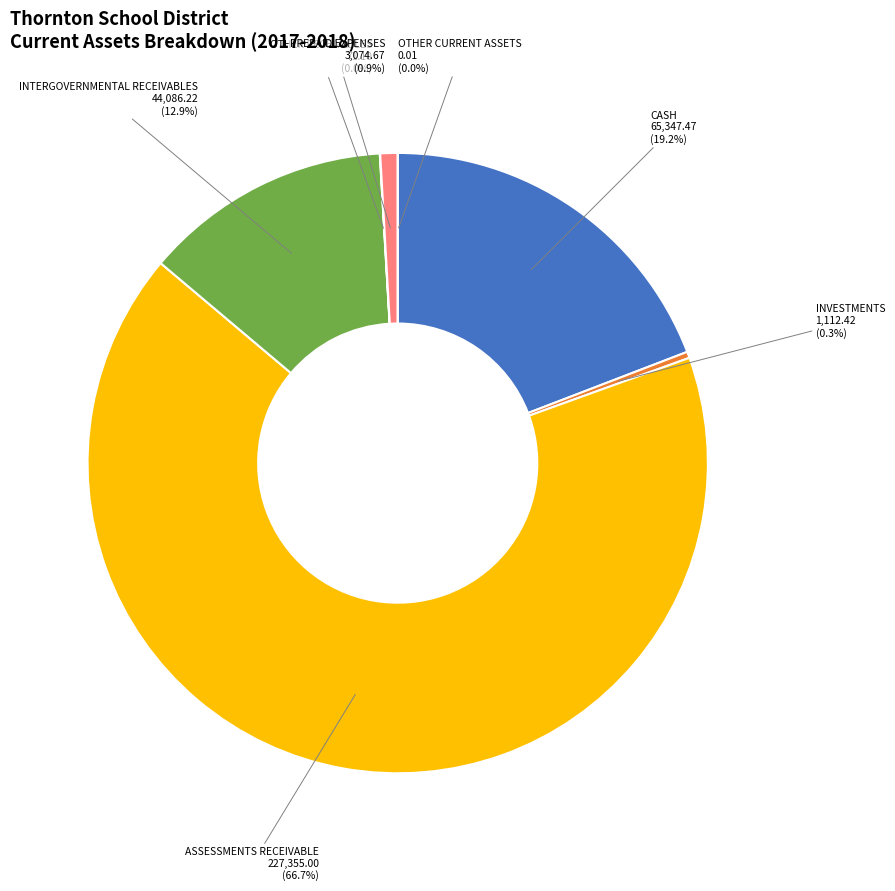

Rank the categories by value from lowest to highest.

OTHER CURRENT ASSETS, OTHER RECEIVABLES, INVESTMENTS, PREPAID EXPENSES, INTERGOVERNMENTAL RECEIVABLES, CASH, ASSESSMENTS RECEIVABLE